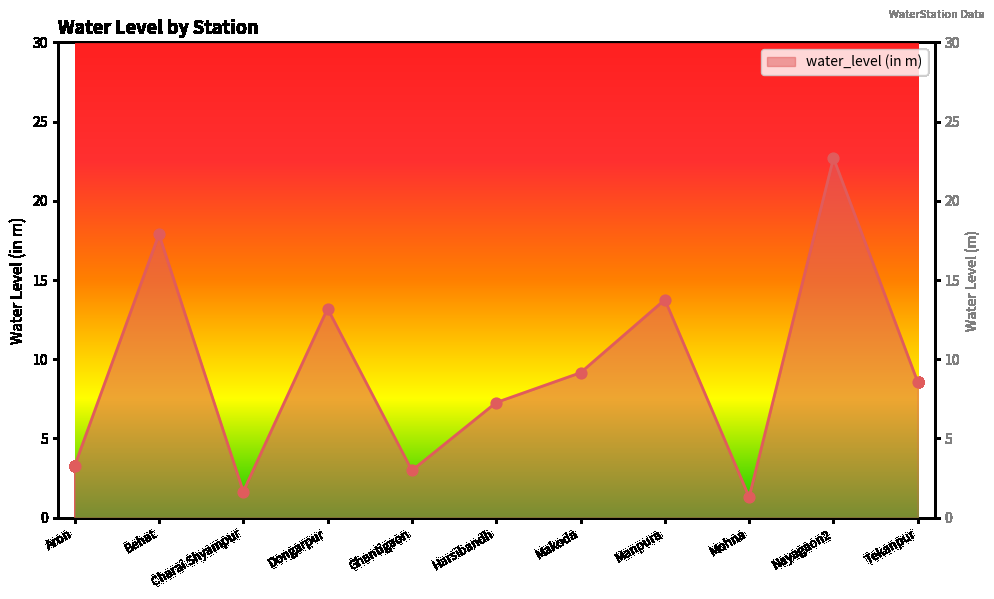

Between Tekanpur and Manpura, which is larger?

Manpura